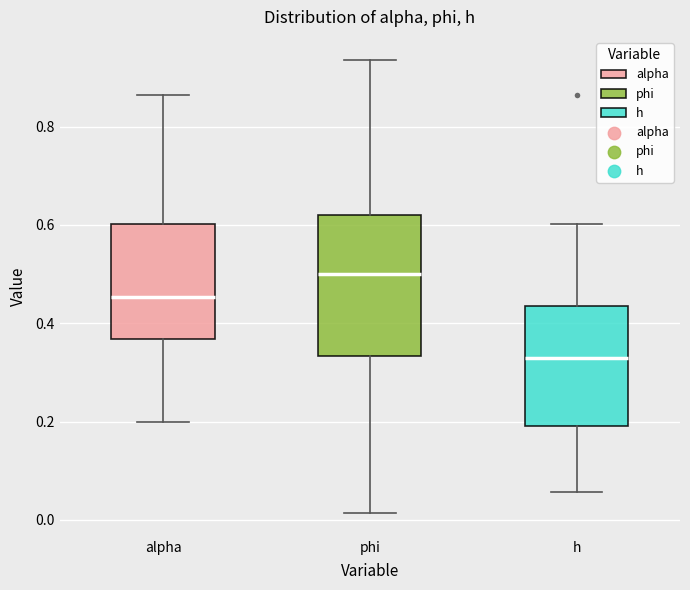

Reading left to right, read every box against the y-axis: the position of its median line, the range the box covers, and the ends of its whiskers. The values are not printed on the chart, so give them approximately, as read against the axis.

alpha: median 0.46, box 0.36 to 0.60, whiskers 0.20 to 0.86
phi: median 0.50, box 0.34 to 0.62, whiskers 0.02 to 0.94
h: median 0.32, box 0.20 to 0.44, whiskers 0.06 to 0.60